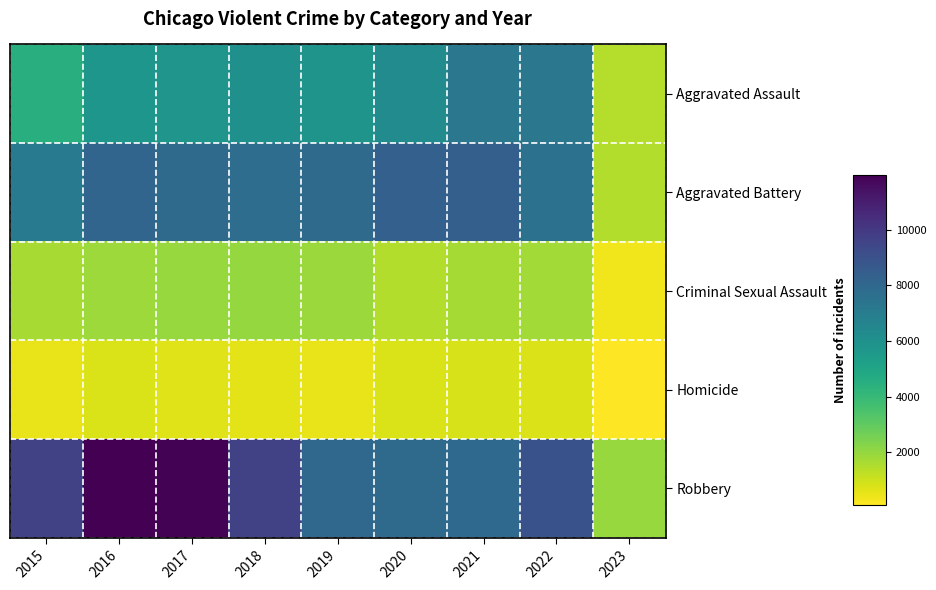

Which label corresponds to the smallest value in the chart?

2023